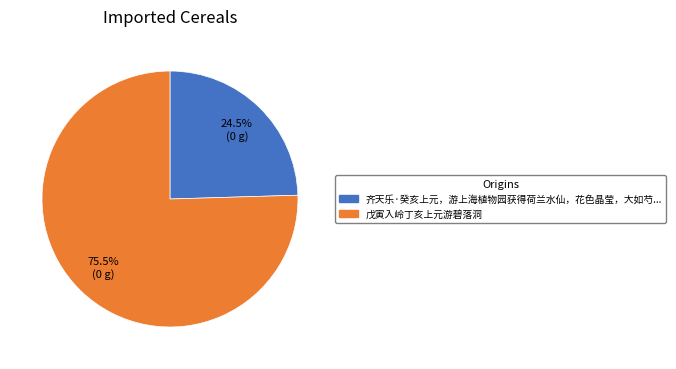

Count the number of slices in the pie.

2